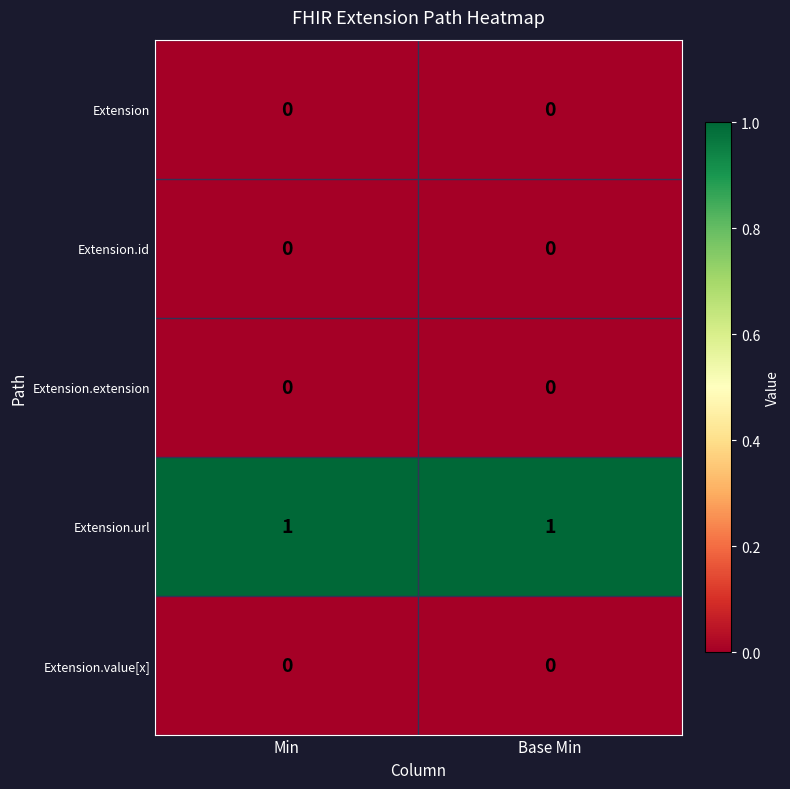

Reading left to right, what are all the values shown in this chart?

Extension: Min=0	Base Min=0
Extension.id: Min=0	Base Min=0
Extension.extension: Min=0	Base Min=0
Extension.url: Min=1	Base Min=1
Extension.value[x]: Min=0	Base Min=0